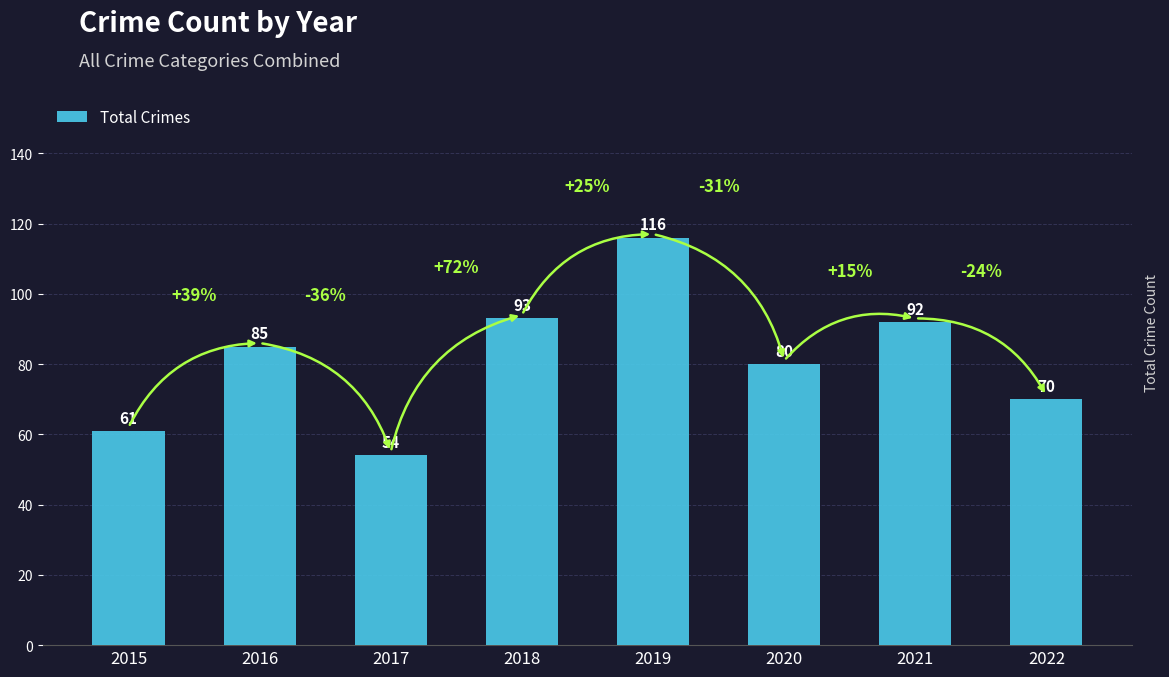

Is it true that the value at 2018 is 166?

False